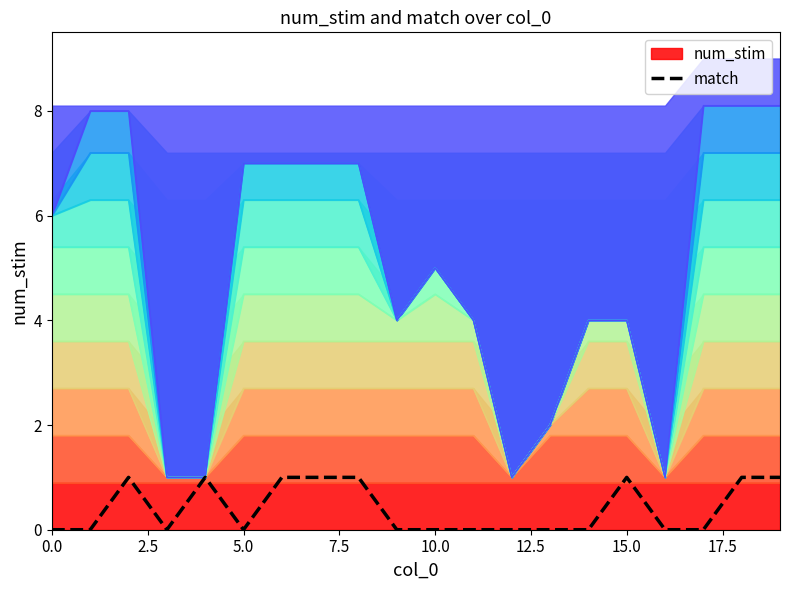

How many values are between 0 and 1?

20